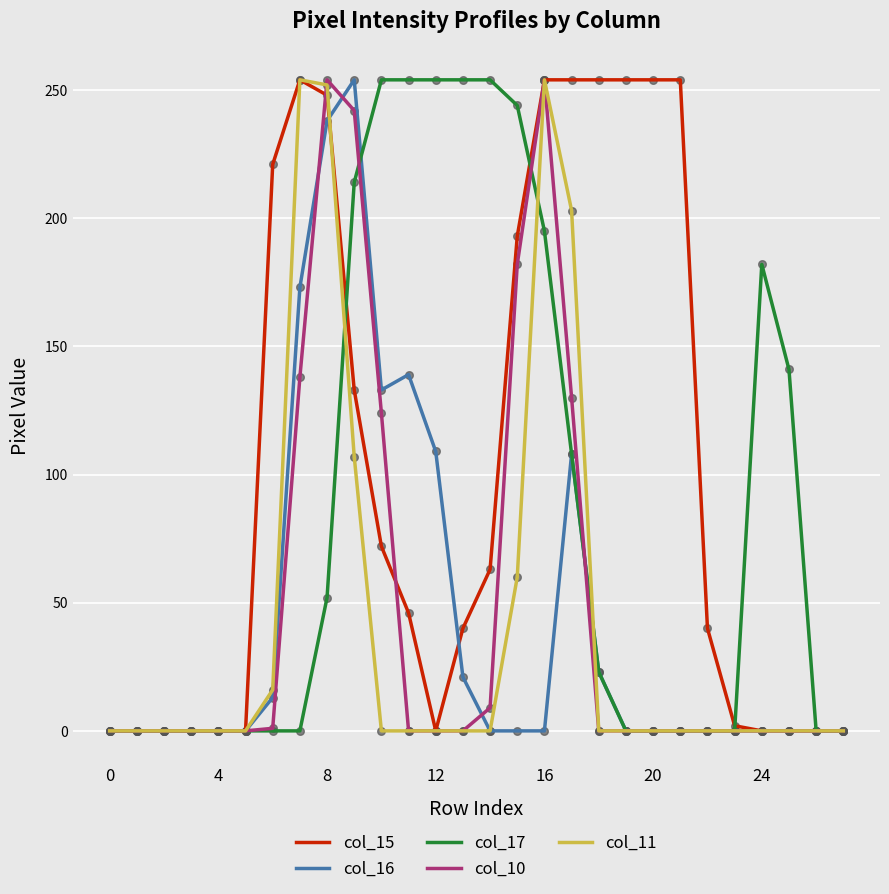

Which series has the largest total across all categories?

col_15